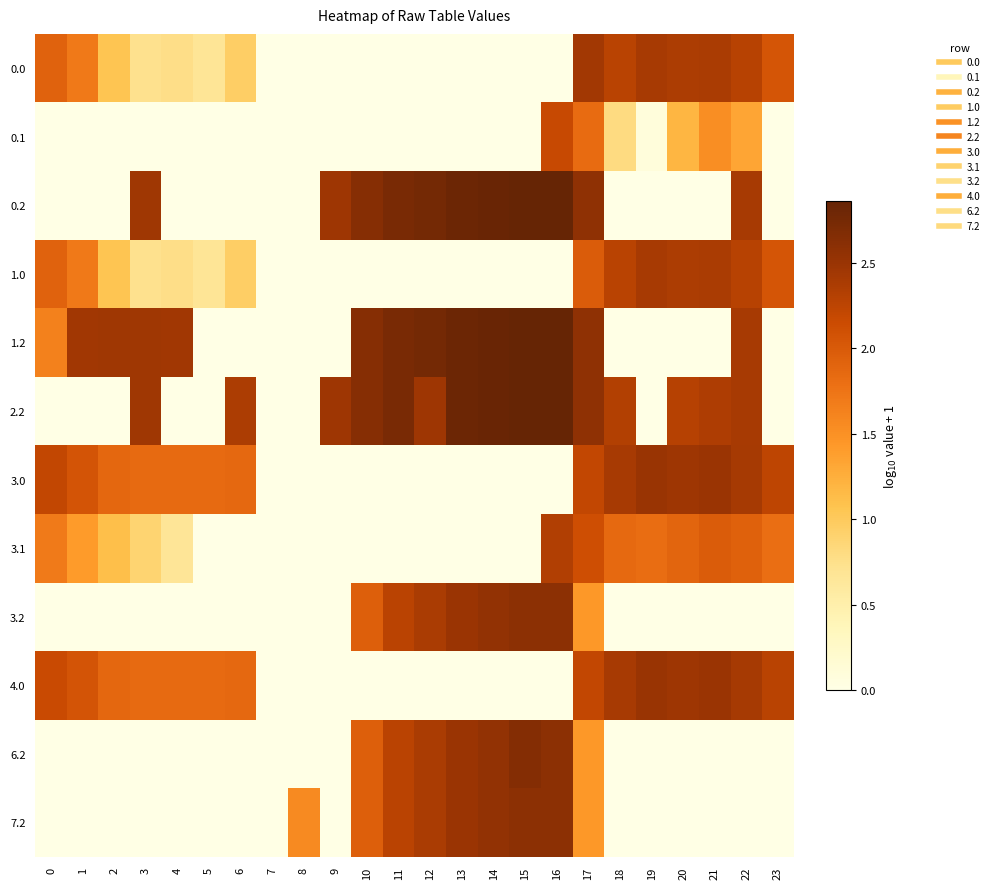

What is the total value across all series at 21?

15.6